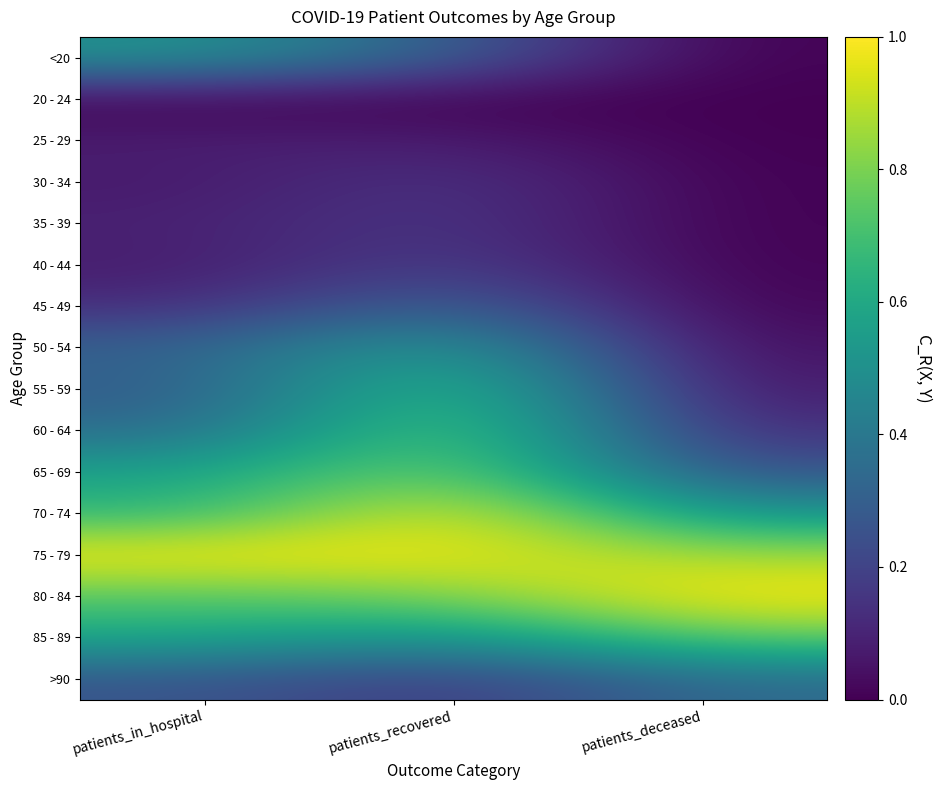

Reading left to right, what are all the values shown in this chart?

<20: patients_in_hospital=0.5	patients_recovered=0.3	patients_deceased=0.0
20 - 24: patients_in_hospital=0.0	patients_recovered=0.0	patients_deceased=0.0
25 - 29: patients_in_hospital=0.1	patients_recovered=0.1	patients_deceased=0.0
30 - 34: patients_in_hospital=0.1	patients_recovered=0.2	patients_deceased=0.0
35 - 39: patients_in_hospital=0.1	patients_recovered=0.2	patients_deceased=0.0
40 - 44: patients_in_hospital=0.1	patients_recovered=0.2	patients_deceased=0.0
45 - 49: patients_in_hospital=0.1	patients_recovered=0.3	patients_deceased=0.0
50 - 54: patients_in_hospital=0.3	patients_recovered=0.6	patients_deceased=0.0
55 - 59: patients_in_hospital=0.3	patients_recovered=0.7	patients_deceased=0.1
60 - 64: patients_in_hospital=0.3	patients_recovered=0.8	patients_deceased=0.1
65 - 69: patients_in_hospital=0.6	patients_recovered=0.8	patients_deceased=0.3
70 - 74: patients_in_hospital=0.7	patients_recovered=1.0	patients_deceased=0.5
75 - 79: patients_in_hospital=1.0	patients_recovered=1.0	patients_deceased=0.9
80 - 84: patients_in_hospital=0.7	patients_recovered=0.8	patients_deceased=1.0
85 - 89: patients_in_hospital=0.6	patients_recovered=0.5	patients_deceased=0.8
>90: patients_in_hospital=0.3	patients_recovered=0.2	patients_deceased=0.3